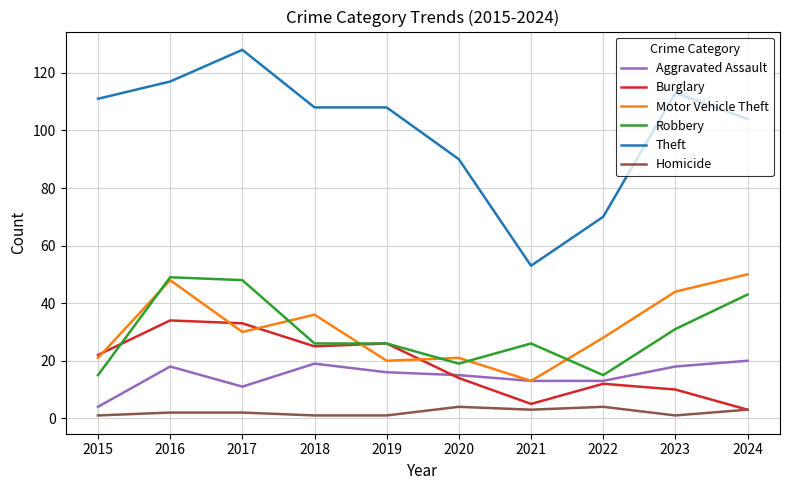

How many categories are shown in the chart?

10